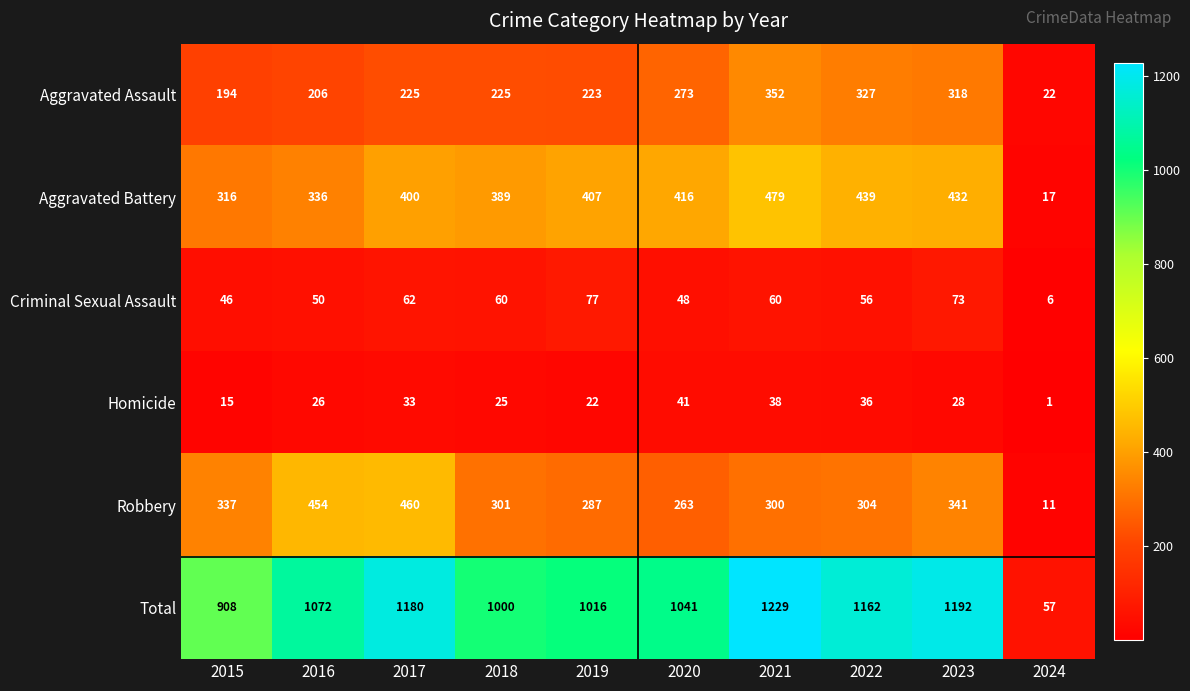

How many distinct data groups are displayed?

6